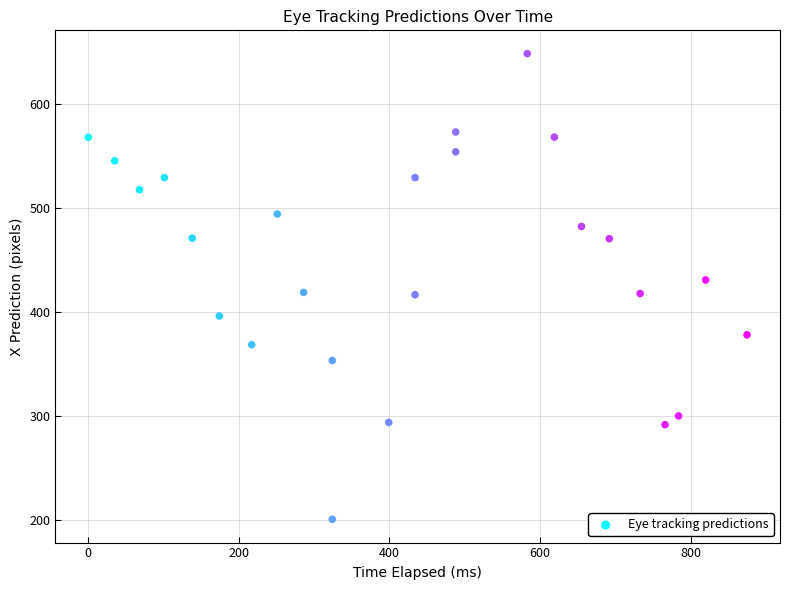

What is the range of X values (max minus min)?

875.0